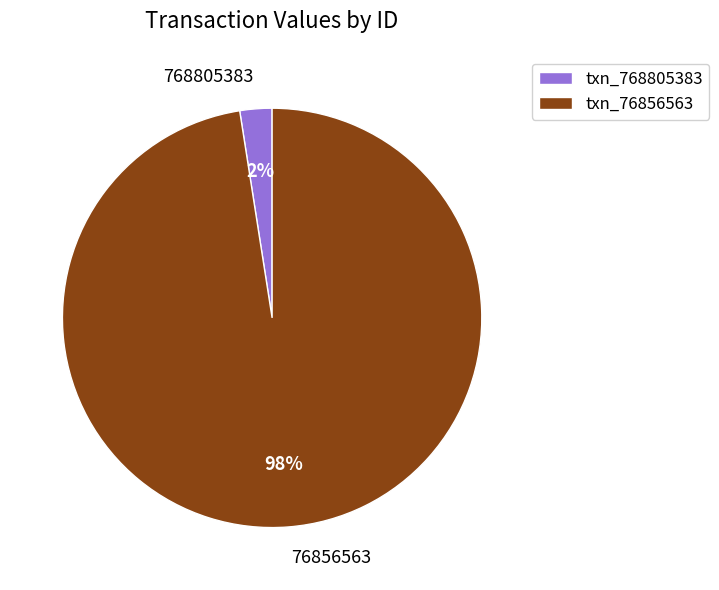

Rank the categories by value from highest to lowest.

76856563, 768805383